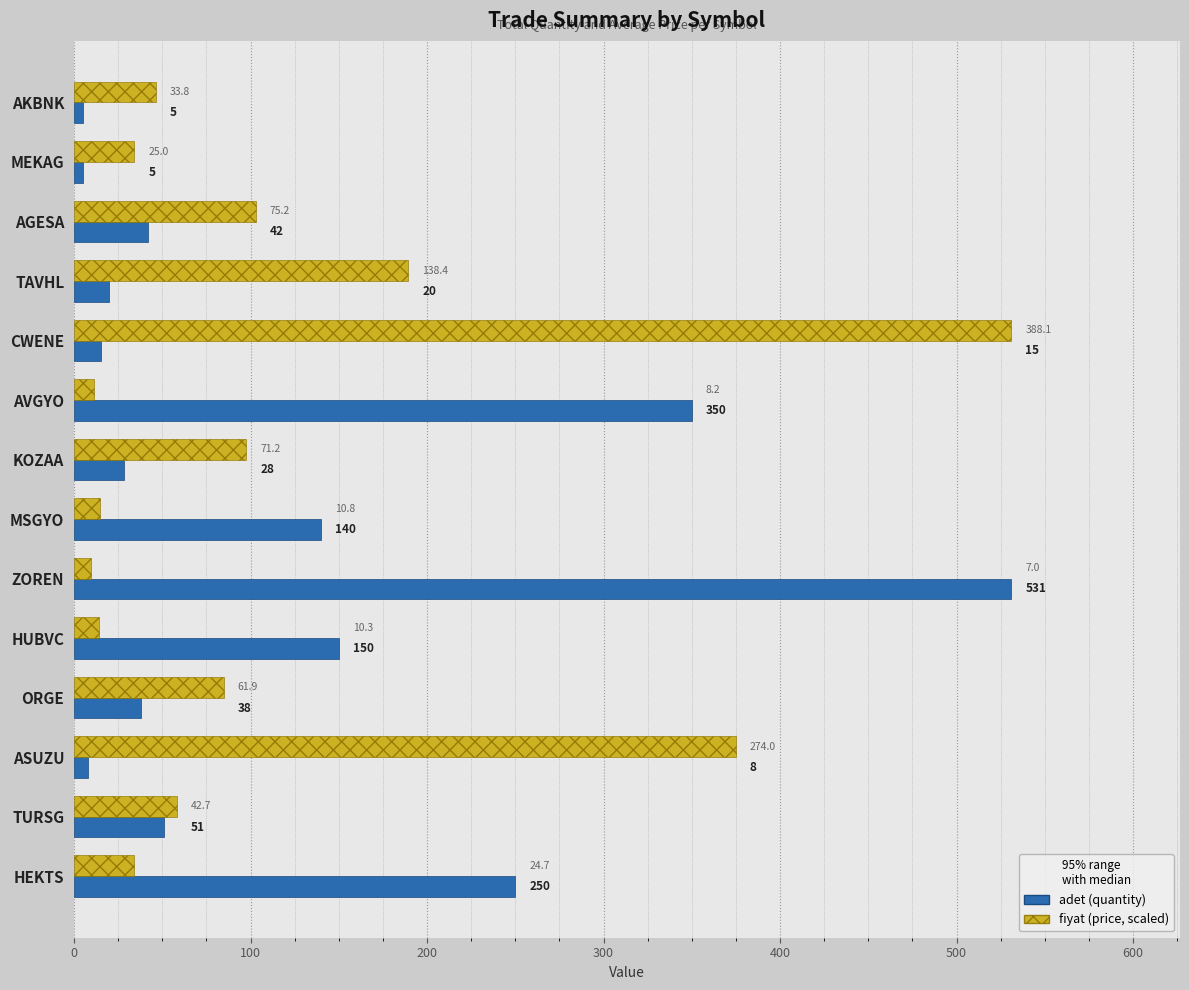

What is the maximum value shown in the chart?

531.0